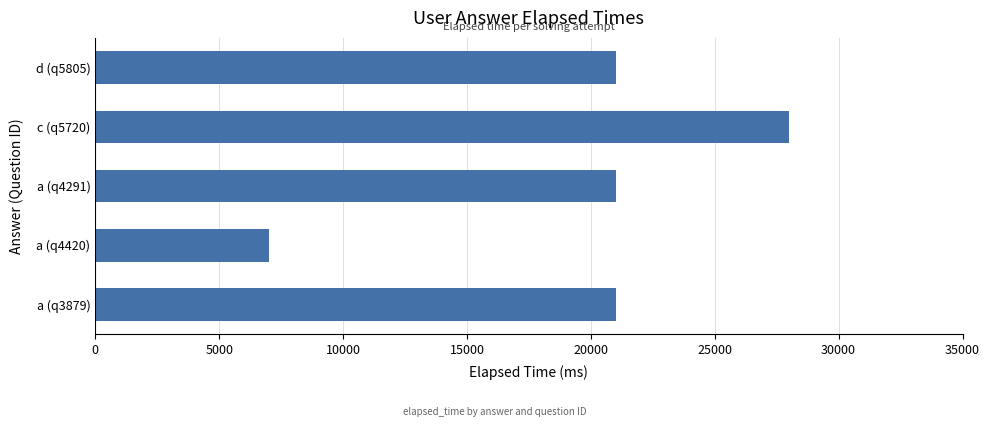

The chart shows a value of 1497 at a (q4420). True or false?

False